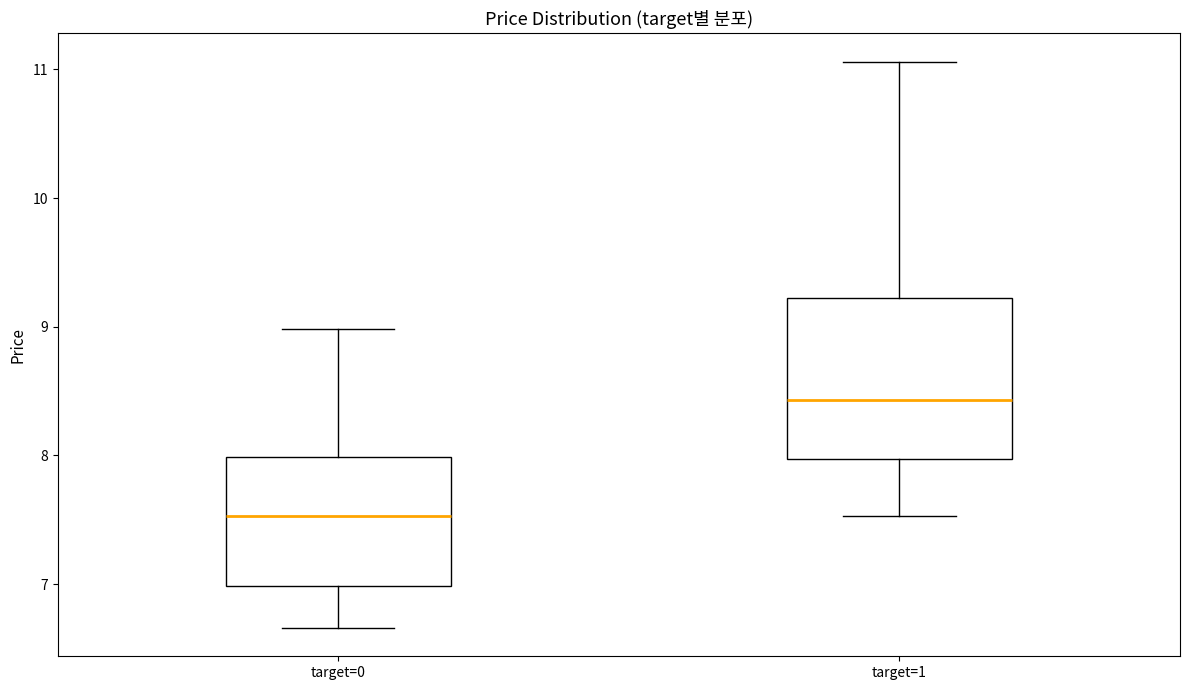

Comparing the boxes themselves (not the whiskers), which one is the tallest?

target=1